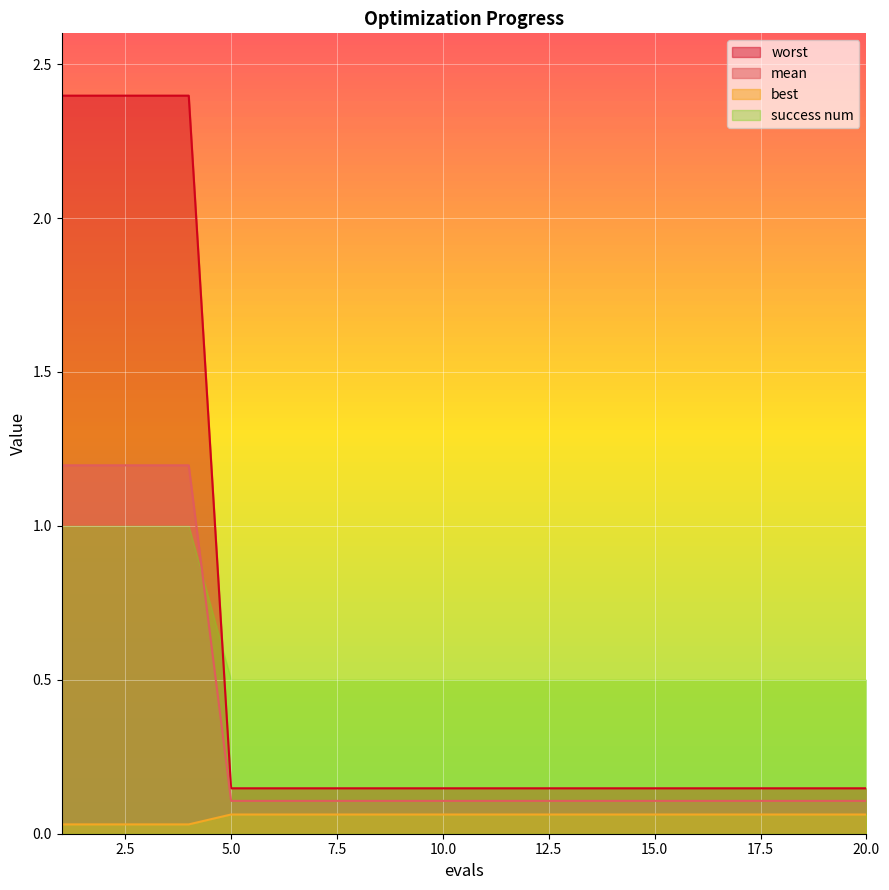

At how many categories does at least one series exceed 0?

20